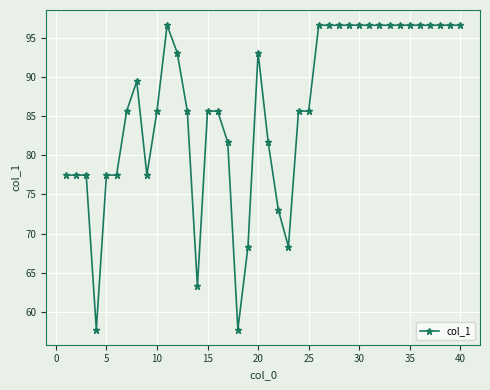

True or false: there are more than 2 points higher than both neighbors.

True